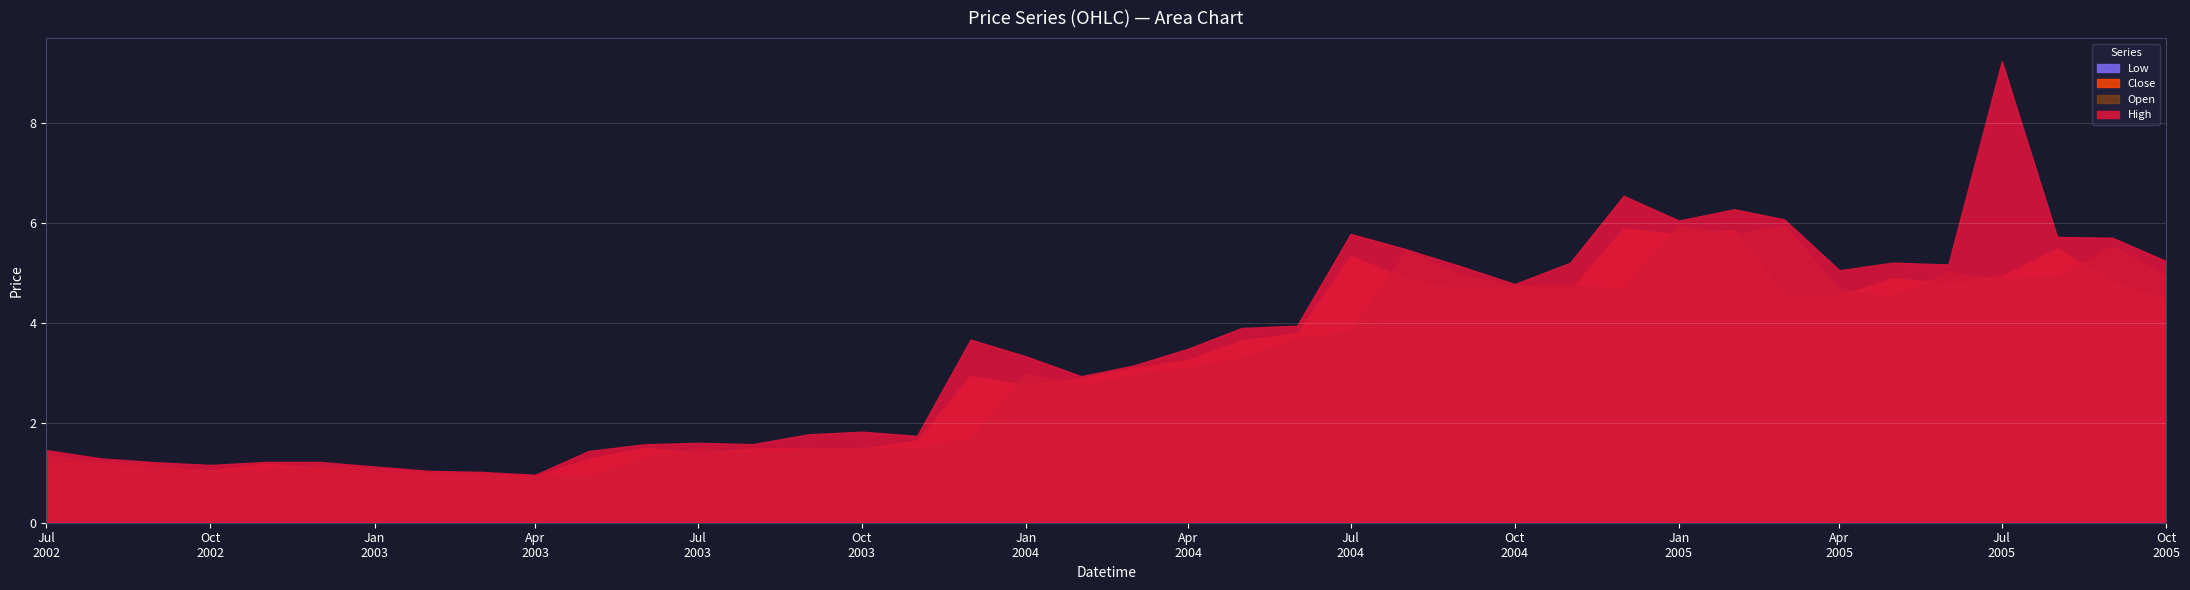

The value of Close at 2005-02-01 is 5.9. True or false?

True